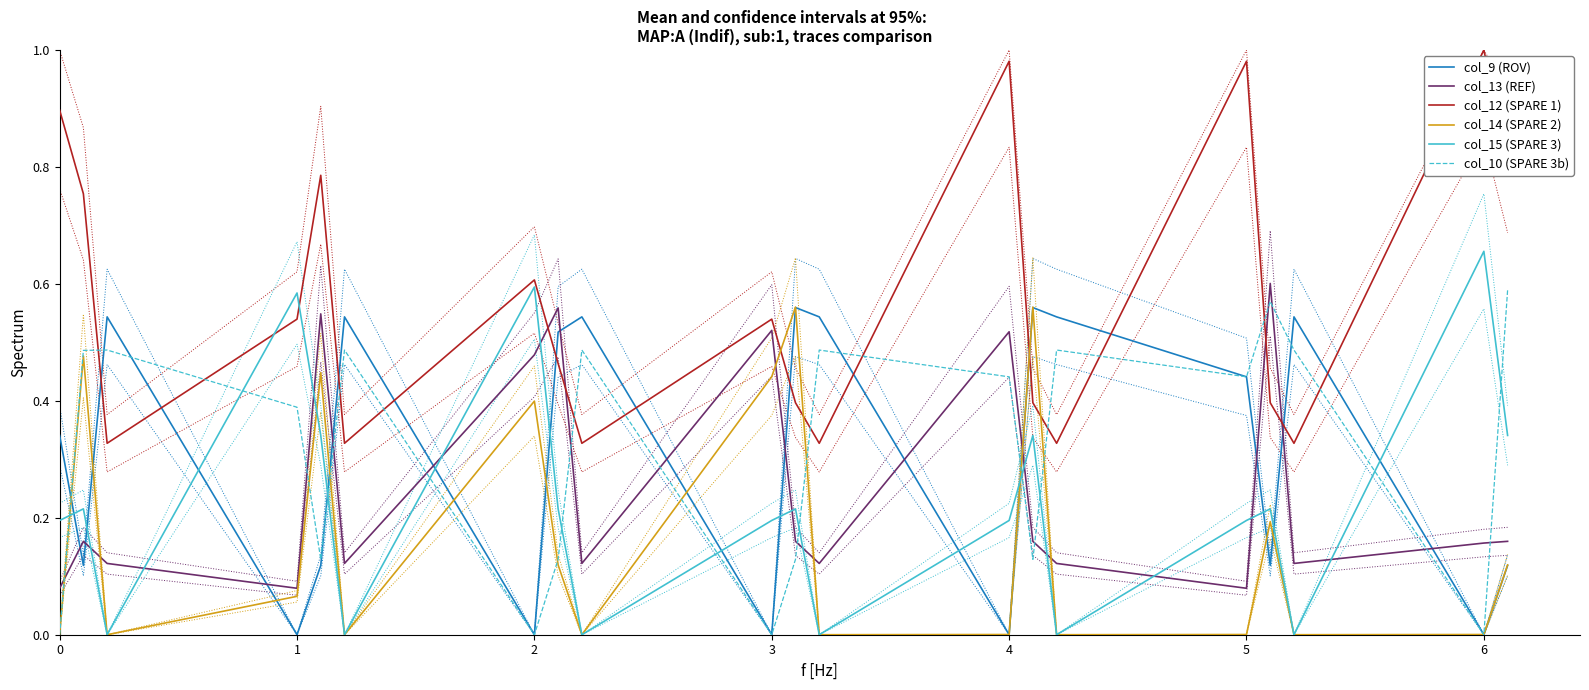

True or false: col_14 (SPARE 2) and col_13 (REF) intersect in this chart.

True